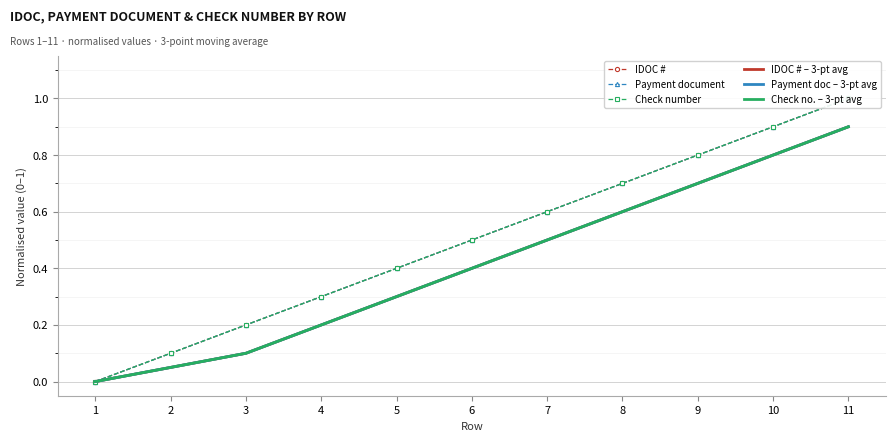

What is the sum of the Payment document values at 4 and 10?

1.2